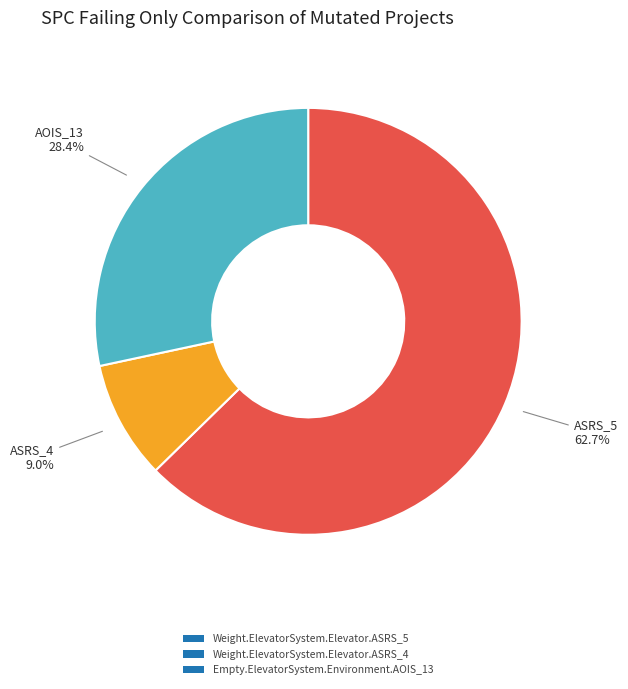

Does Weight.ElevatorSystem.Elevator.ASRS_5 account for over 50% of the chart?

Yes